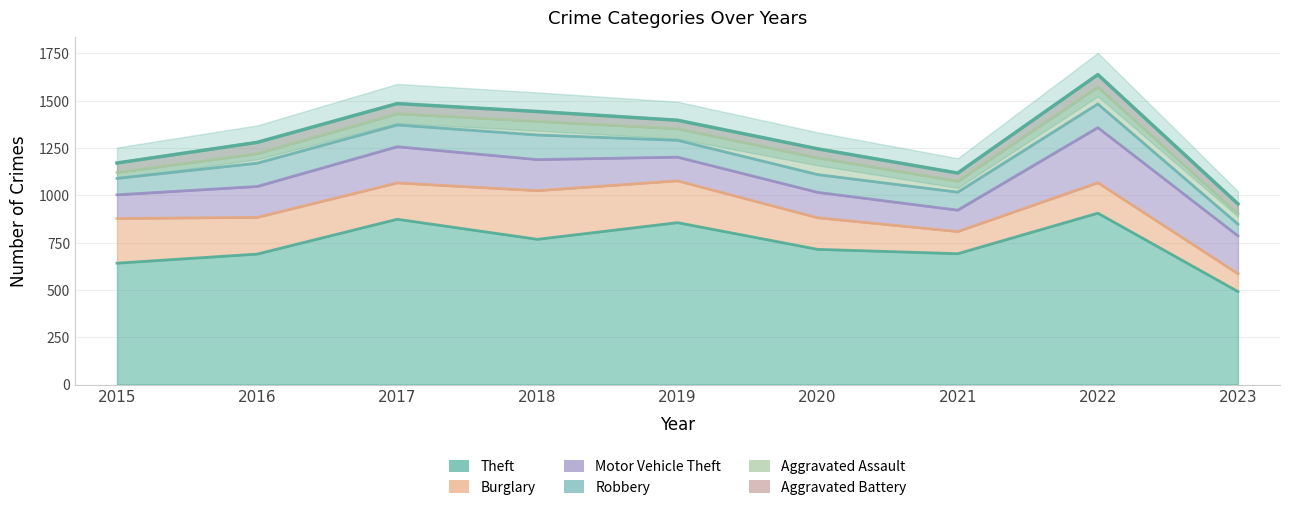

Where is the first local maximum for Theft?

2017